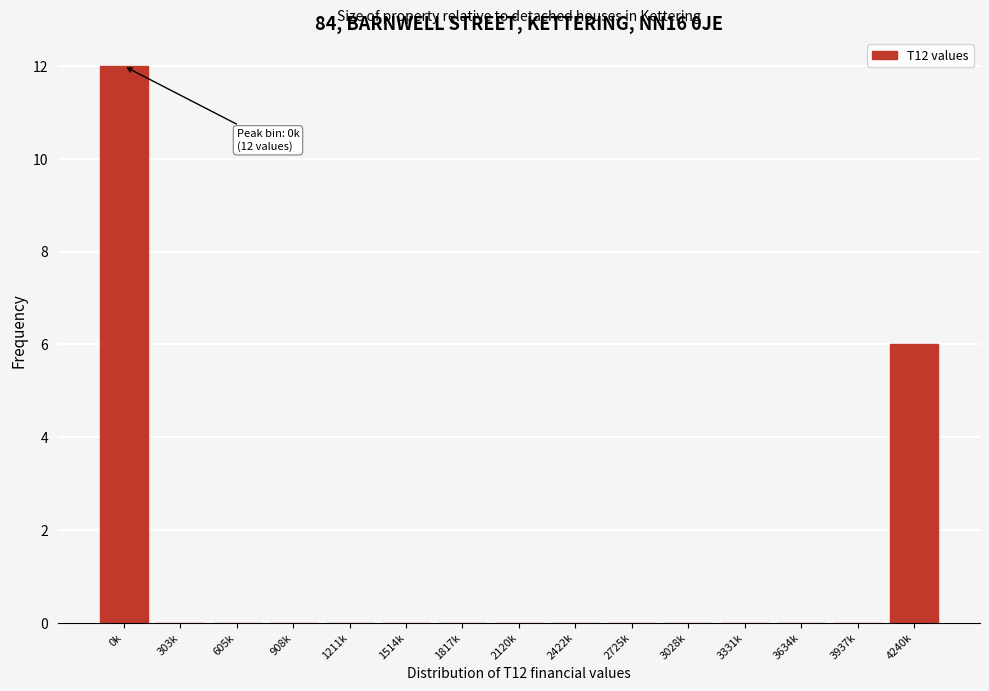

Reading left to right, extract all data points from this chart.

0k=12	303k=0	605k=0	908k=0	1211k=0	1514k=0	1817k=0	2120k=0	2422k=0	2725k=0	3028k=0	3331k=0	3634k=0	3937k=0	4240k=6